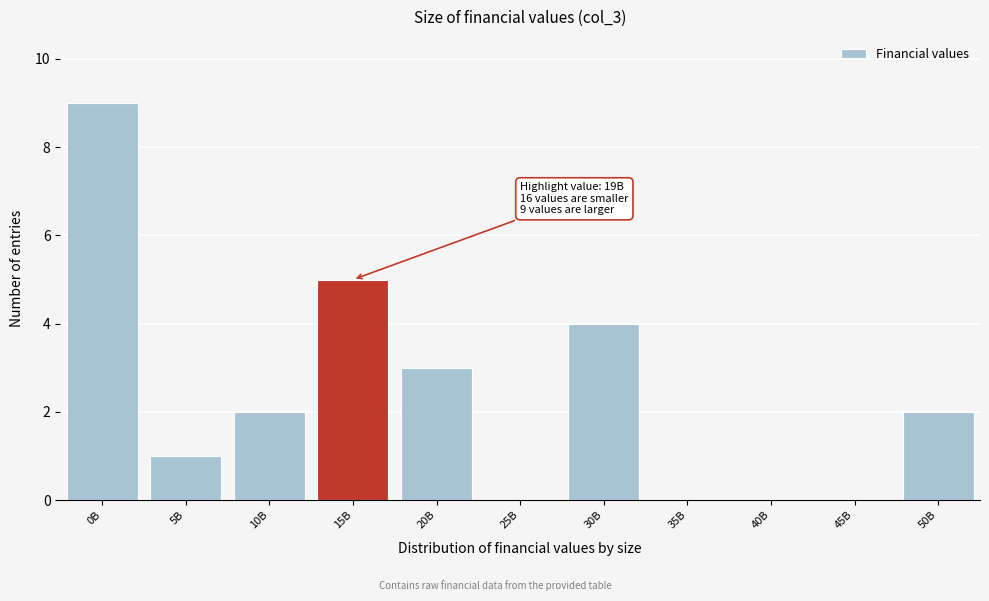

Reading left to right, list all the values displayed in this chart.

0B=9	5B=1	10B=2	15B=5	20B=3	25B=0	30B=4	35B=0	40B=0	45B=0	50B=2